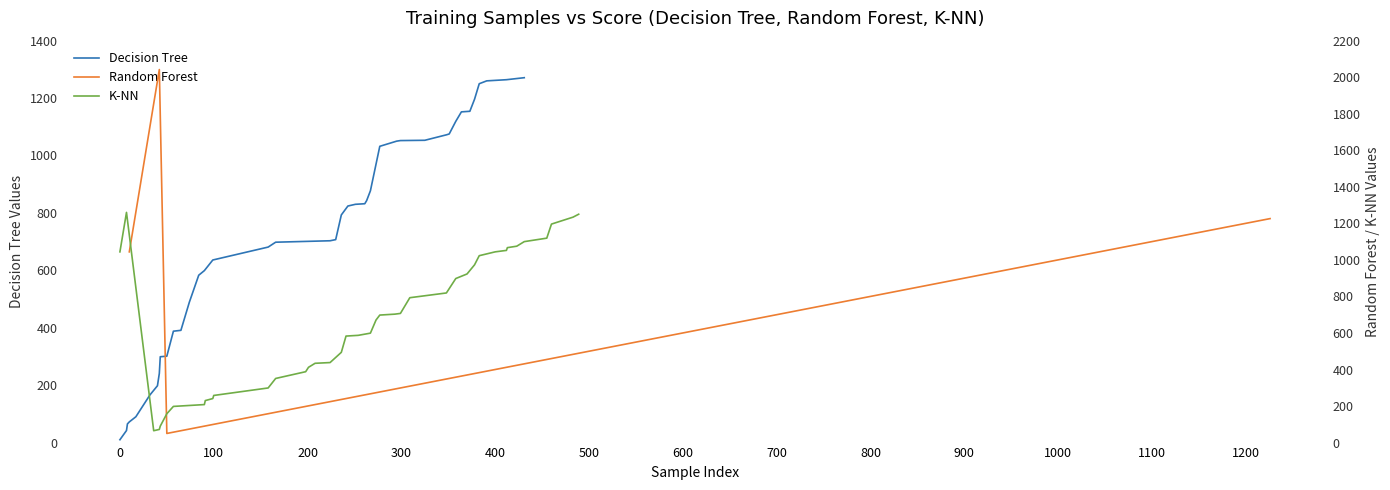

What is the smallest value displayed?

10